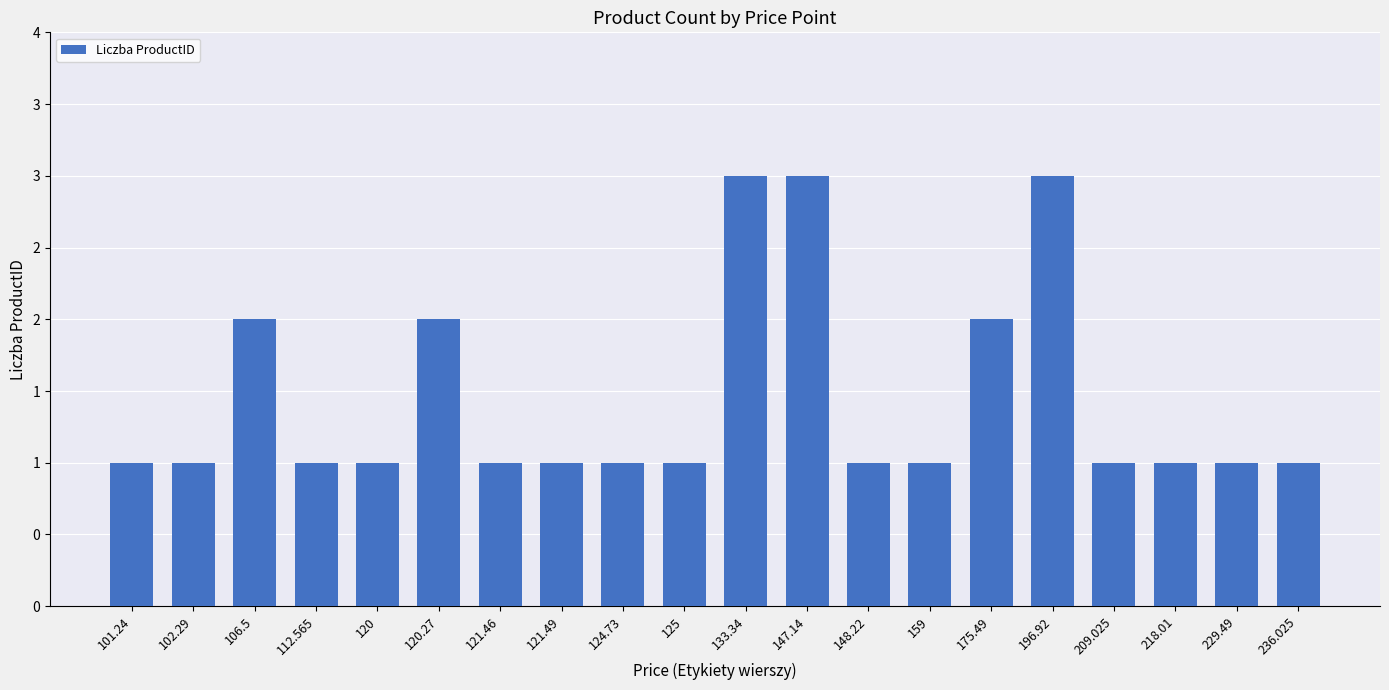

What is the label of the 16th bar from the left?

196.92